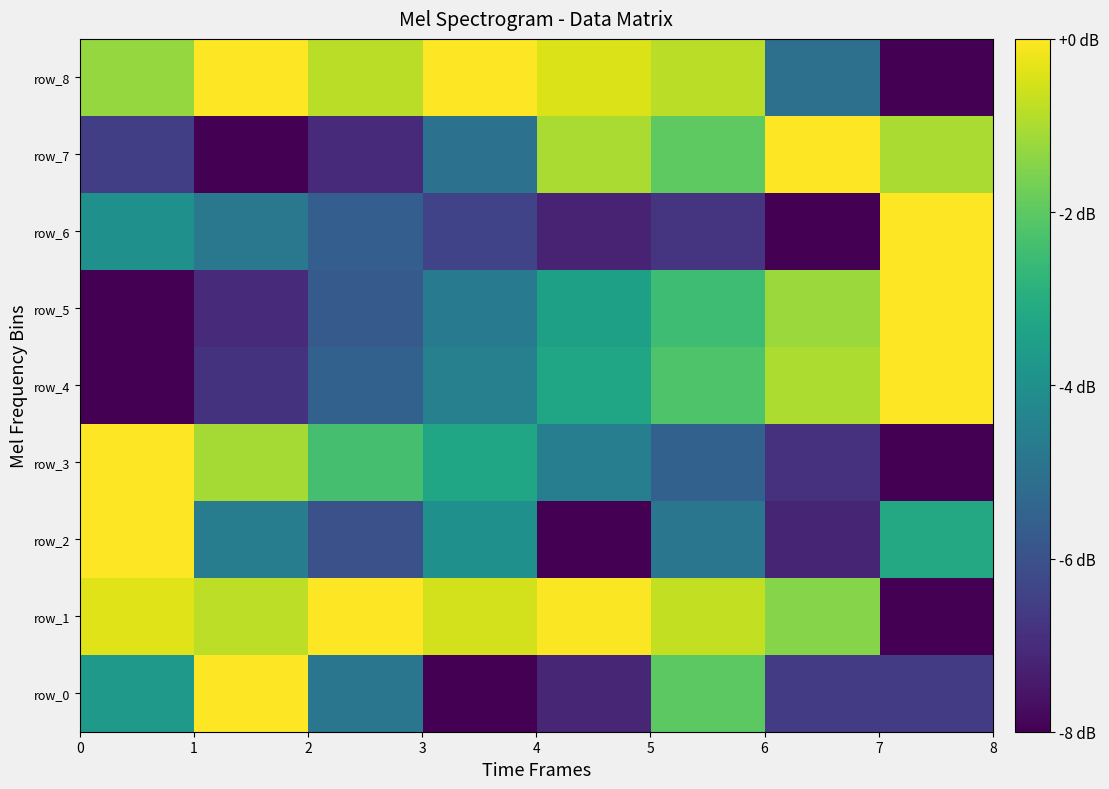

Which category has the lowest value across all series?

3